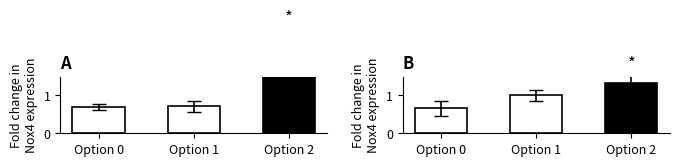

Rank the categories by optionChosen count value from highest to lowest.

Option 2, Option 1, Option 0